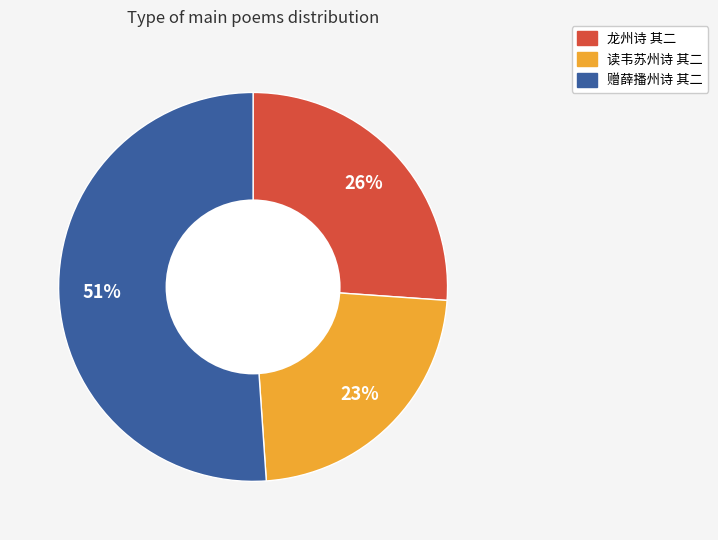

To the nearest percent, what is the difference between the 龙州诗 其二 and 读韦苏州诗 其二 slice percentages?

3%